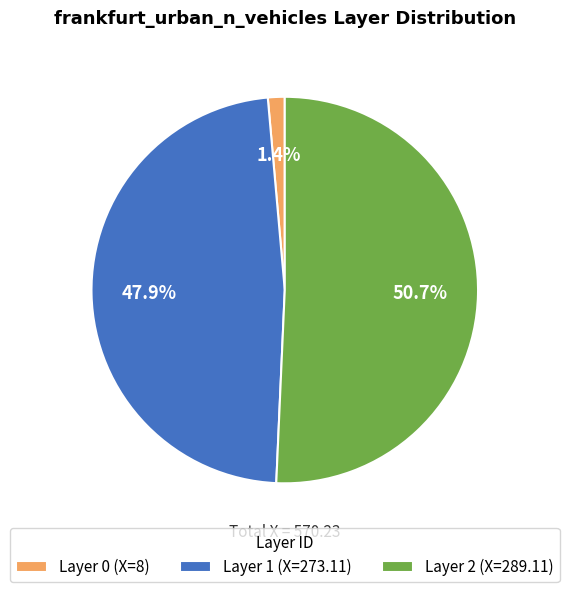

To the nearest percent, what is the average slice percentage?

33%